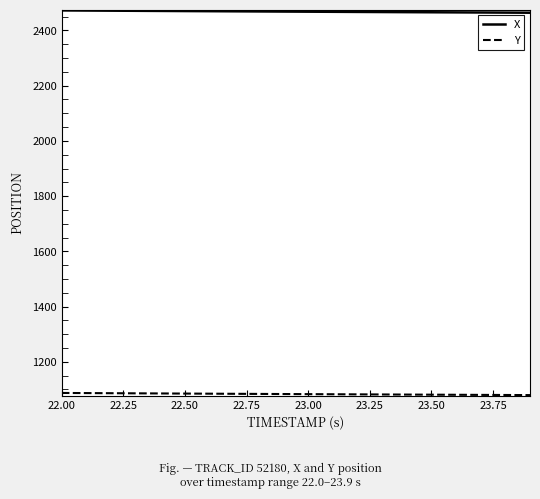

How many lines are shown in the chart?

2